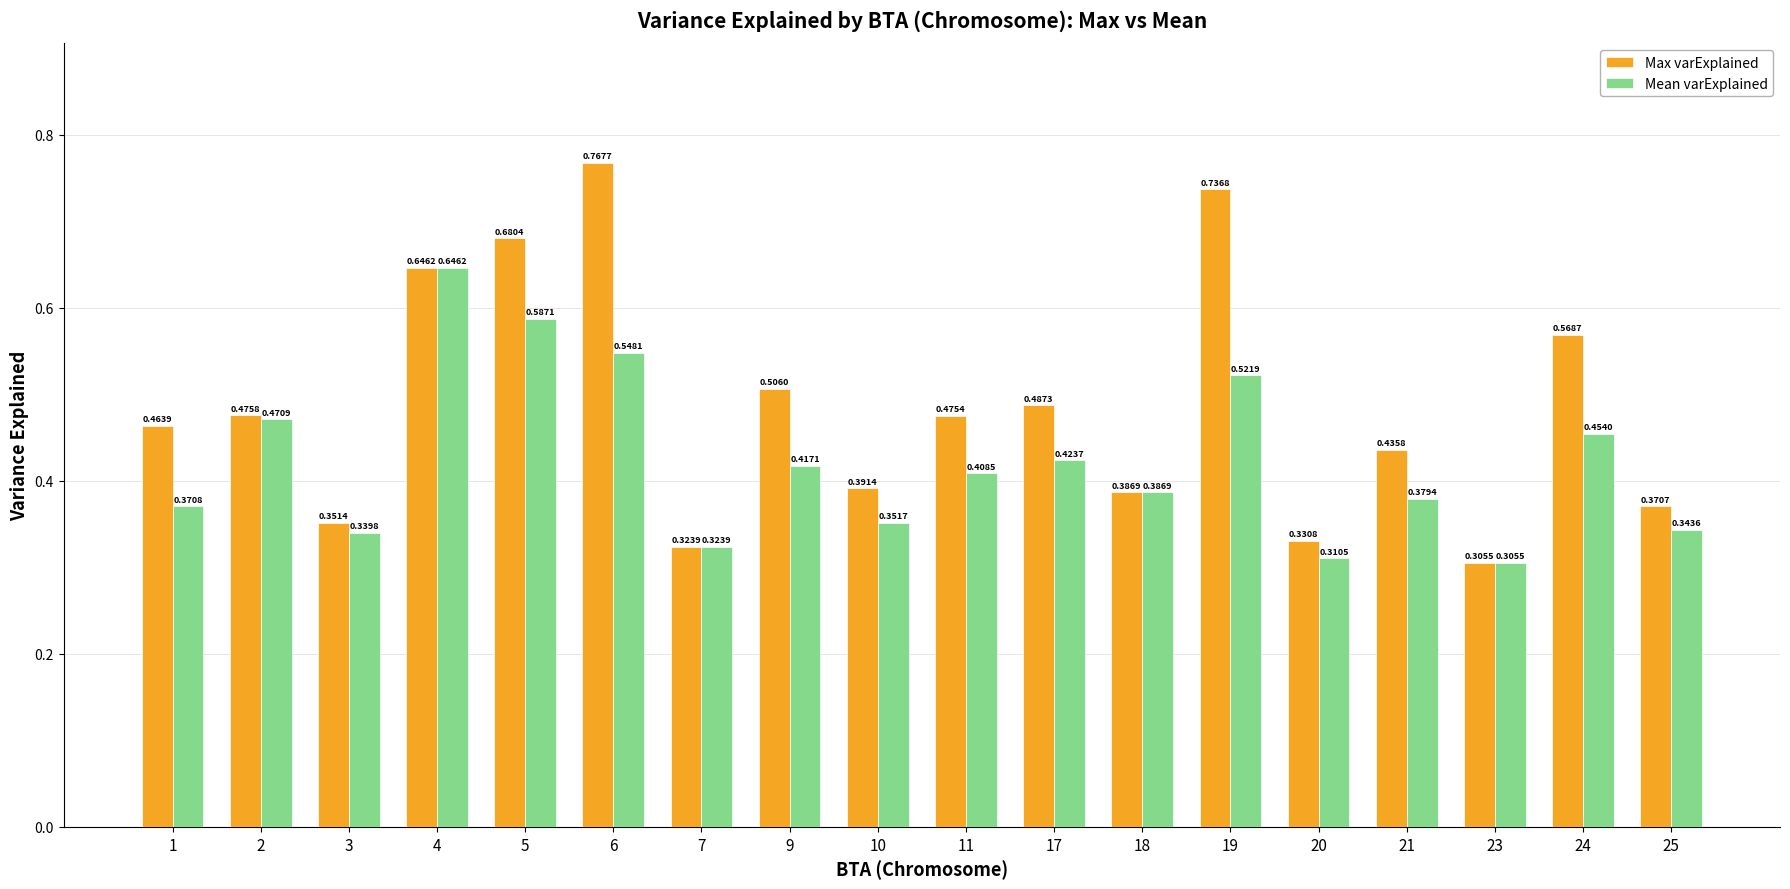

What is the sum of all Mean varExplained values?

7.6